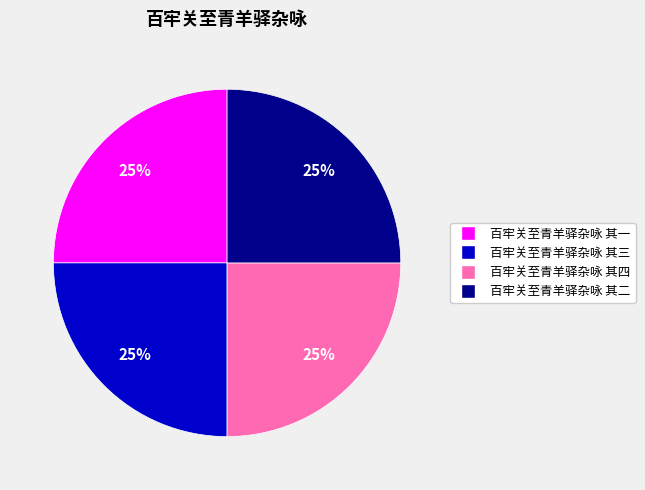

To the nearest percent, what portion does 百牢关至青羊驿杂咏 其一 represent?

25%